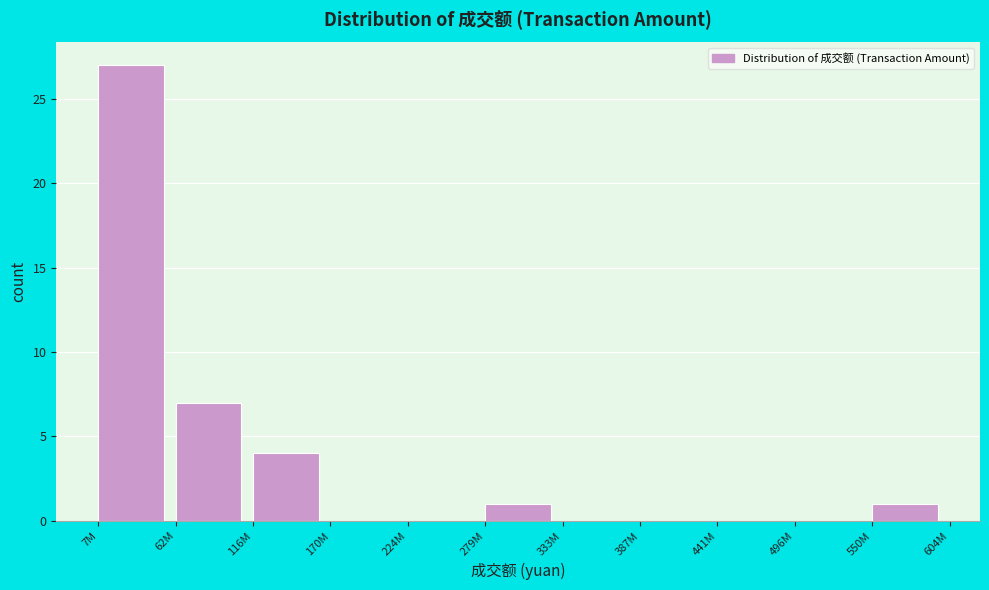

Reading left to right, extract all data points from this chart.

7M=27	62M=7	116M=4	170M=0	224M=0	279M=1	333M=0	387M=0	441M=0	496M=0	550M=1